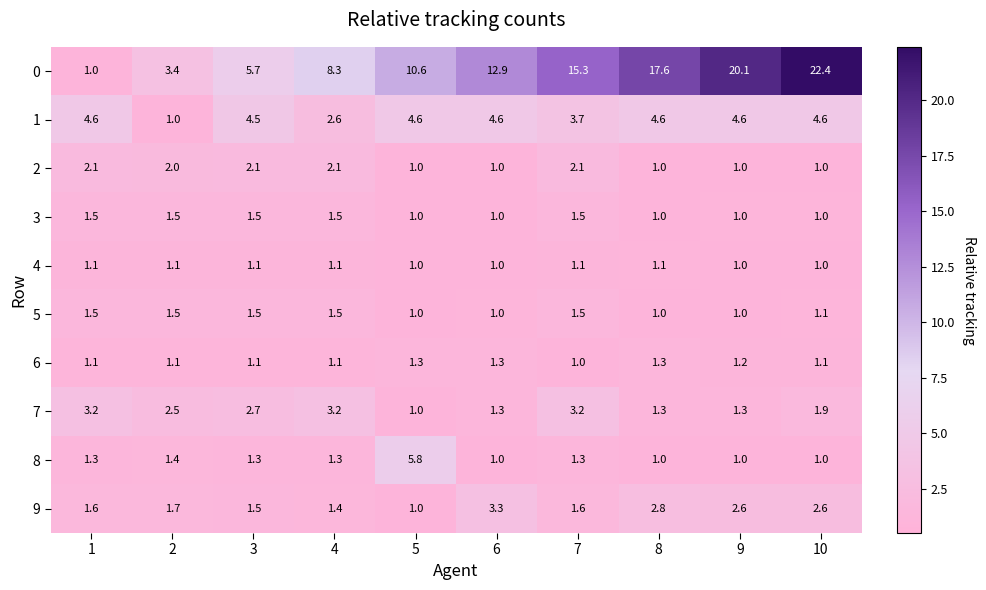

The value of 4 at 4 is 1.1. True or false?

True